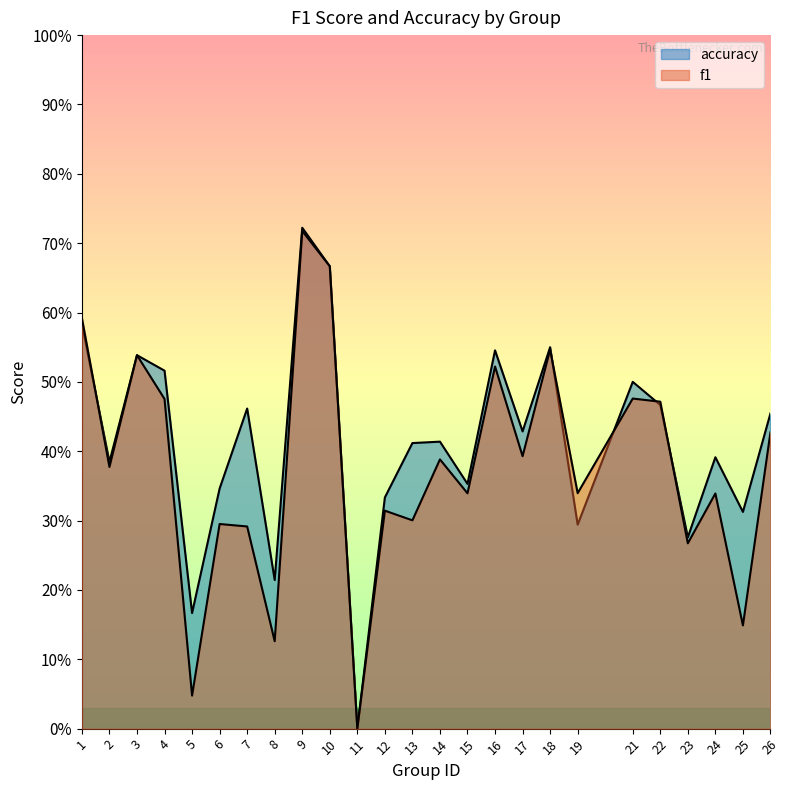

The value of accuracy at 24 is 0.4. True or false?

True